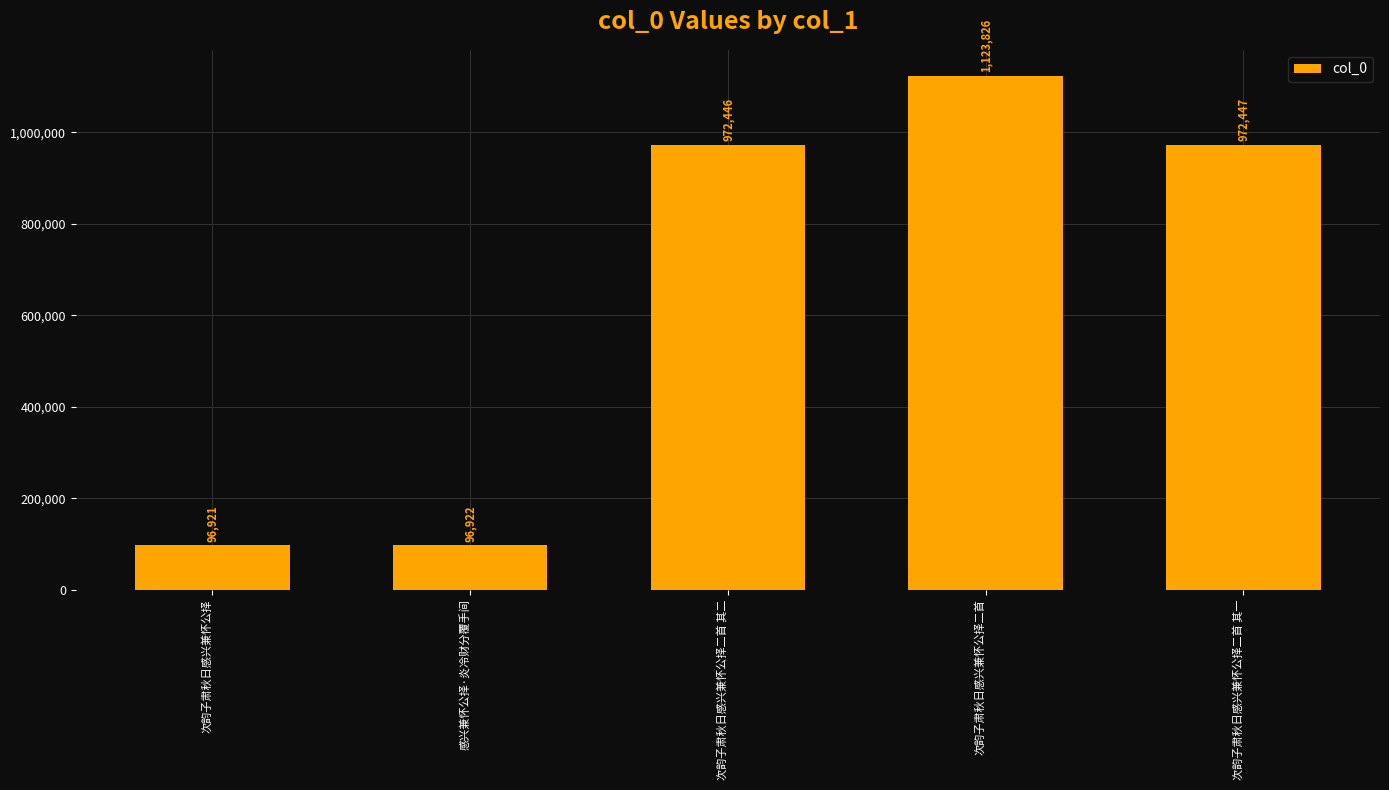

Reading left to right, what are all the values shown in this chart?

96921	96922	972446	1123826	972447